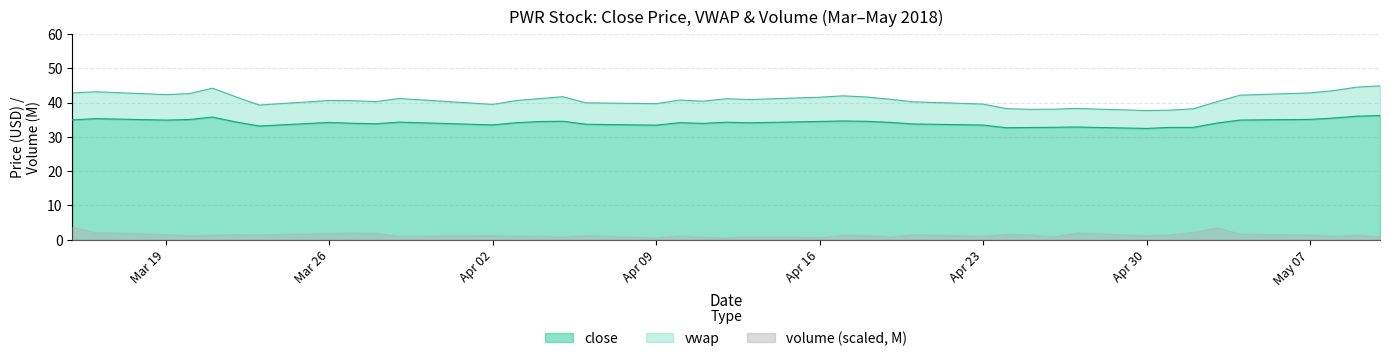

How many data points in vwap are above 40?

28